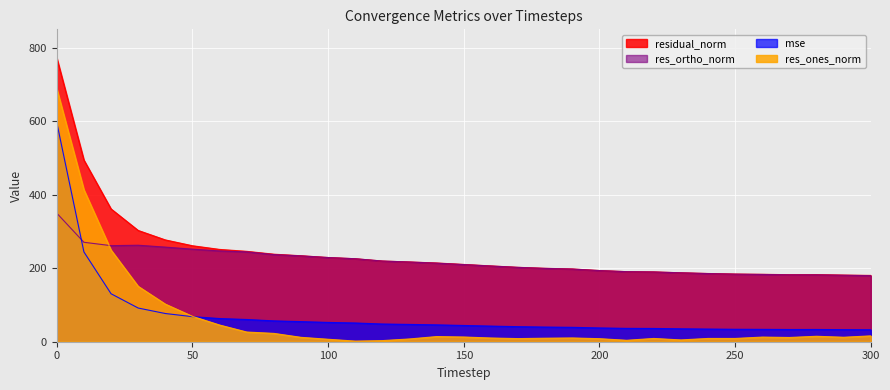

True or false: res_ones_norm has a value of 8.9 at 240.

True